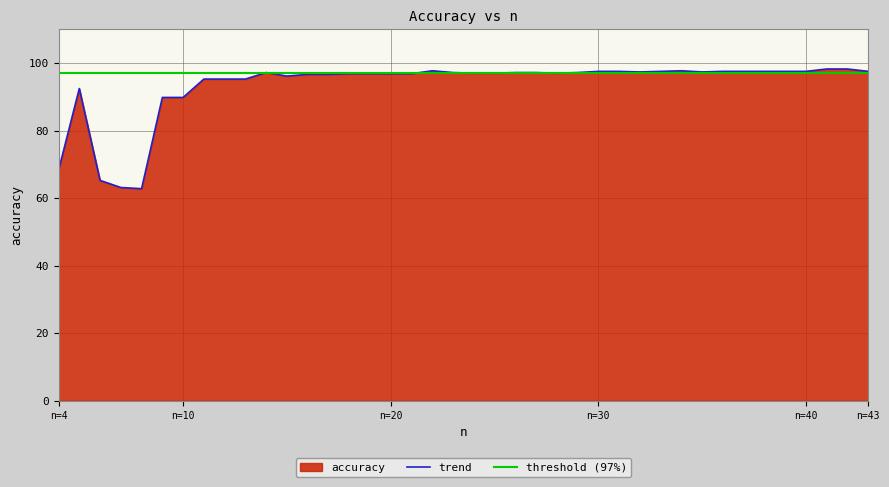

What is the highest value of the trend series?

98.2